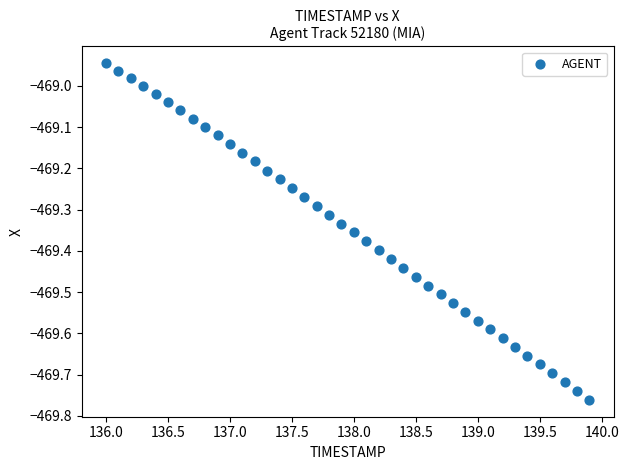

What is the range of X values (max minus min)?

3.9